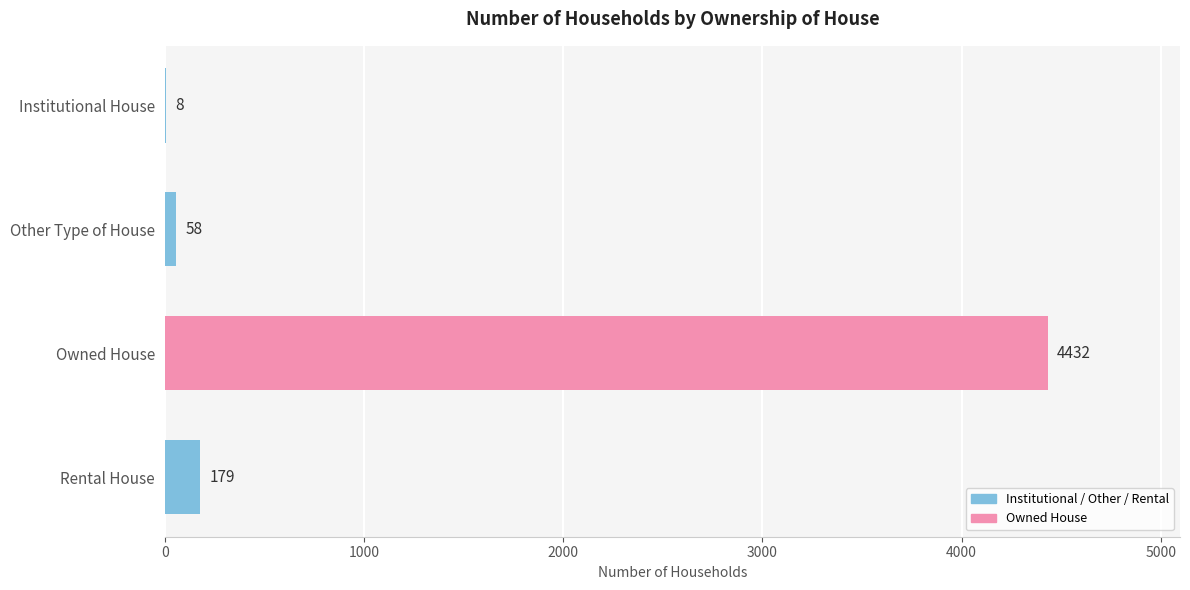

Count the number of data series in this chart.

1